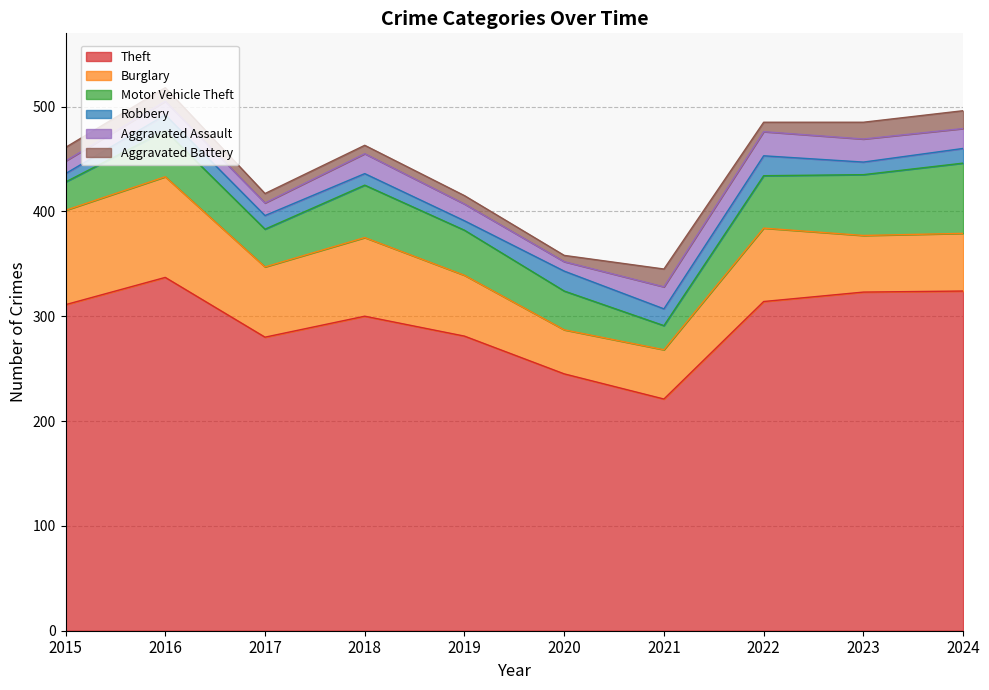

Reading left to right, what are all the values shown in this chart?

Theft: 2015=311	2016=337	2017=280	2018=300	2019=281	2020=245	2021=221	2022=314	2023=323	2024=324
Burglary: 2015=90	2016=96	2017=67	2018=75	2019=58	2020=42	2021=47	2022=70	2023=54	2024=55
Motor Vehicle Theft: 2015=27	2016=44	2017=36	2018=50	2019=43	2020=37	2021=23	2022=50	2023=58	2024=67
Robbery: 2015=8	2016=15	2017=13	2018=11	2019=9	2020=19	2021=16	2022=19	2023=12	2024=14
Aggravated Assault: 2015=12	2016=13	2017=12	2018=19	2019=16	2020=9	2021=21	2022=23	2023=22	2024=19
Aggravated Battery: 2015=13	2016=13	2017=9	2018=8	2019=8	2020=6	2021=17	2022=9	2023=16	2024=17